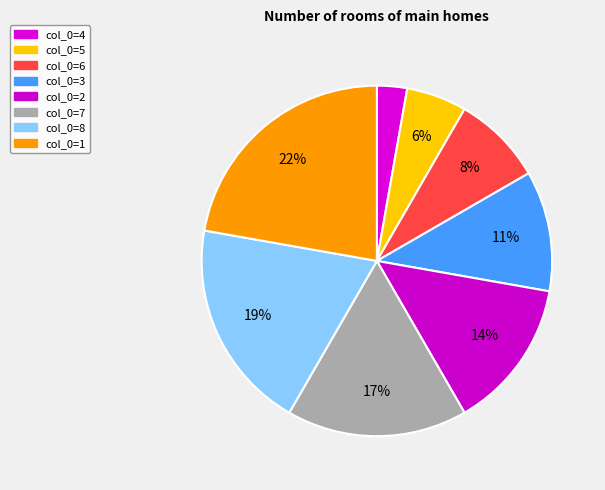

What is the largest slice in the pie chart?

1